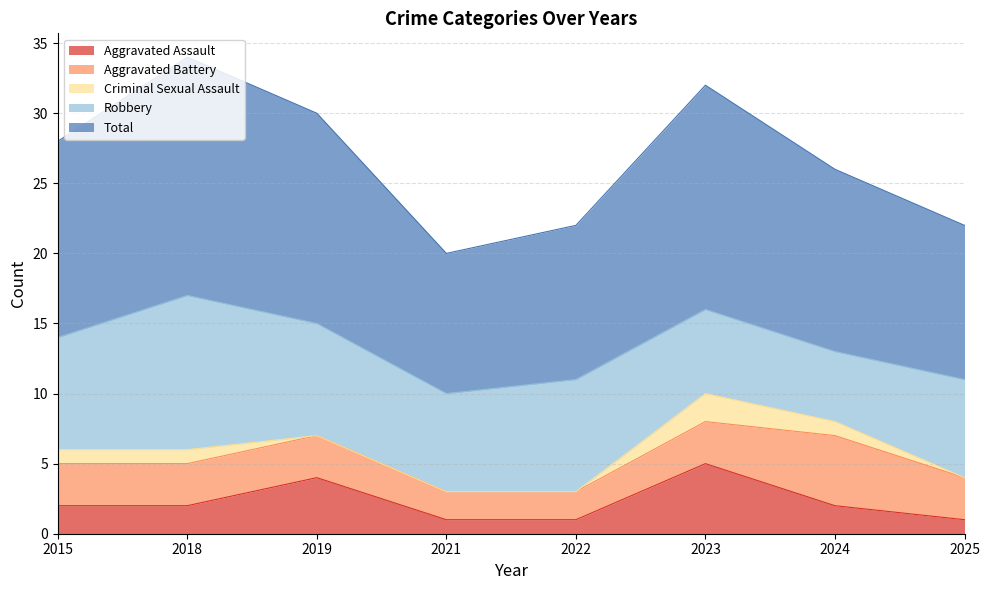

Rank the series by their maximum value, from highest to lowest.

Total, Robbery, Aggravated Assault, Aggravated Battery, Criminal Sexual Assault